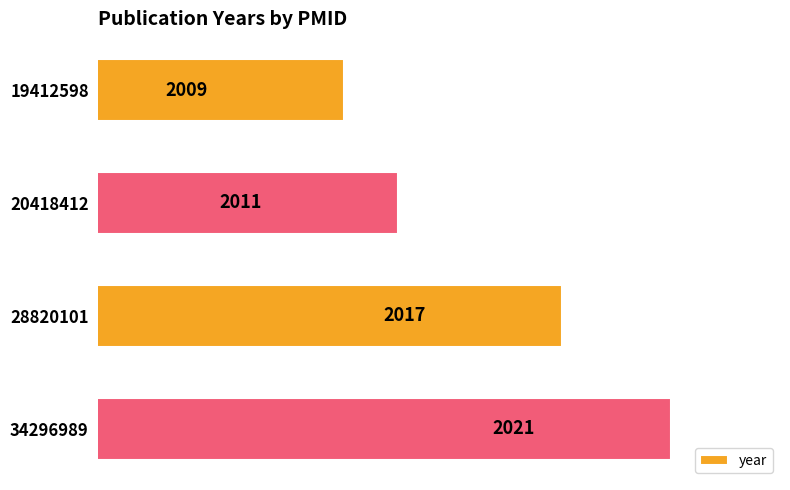

Reading top to bottom, what are all the values shown in this chart?

2009	2011	2017	2021